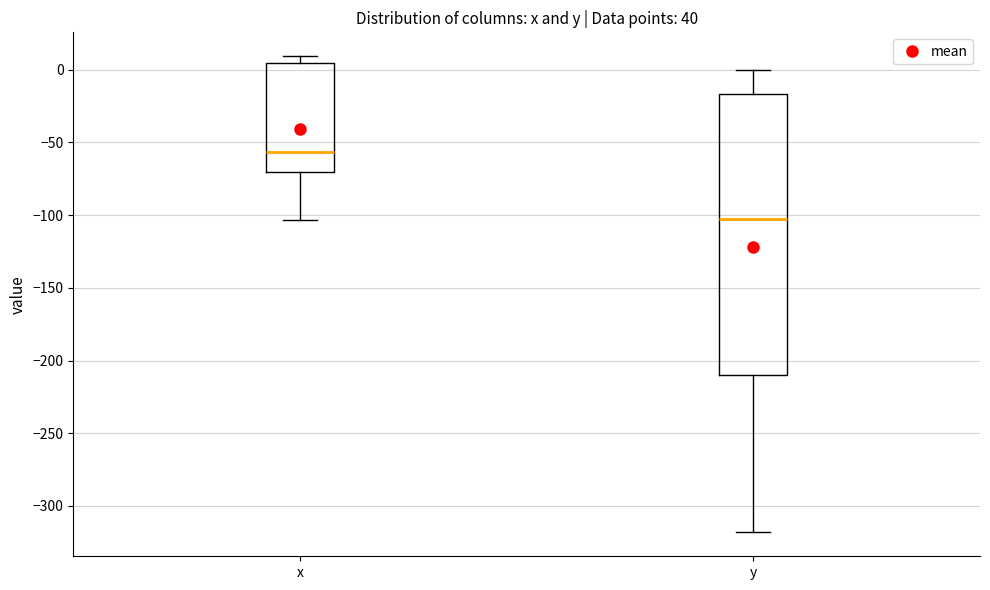

Which box has the highest median line?

x